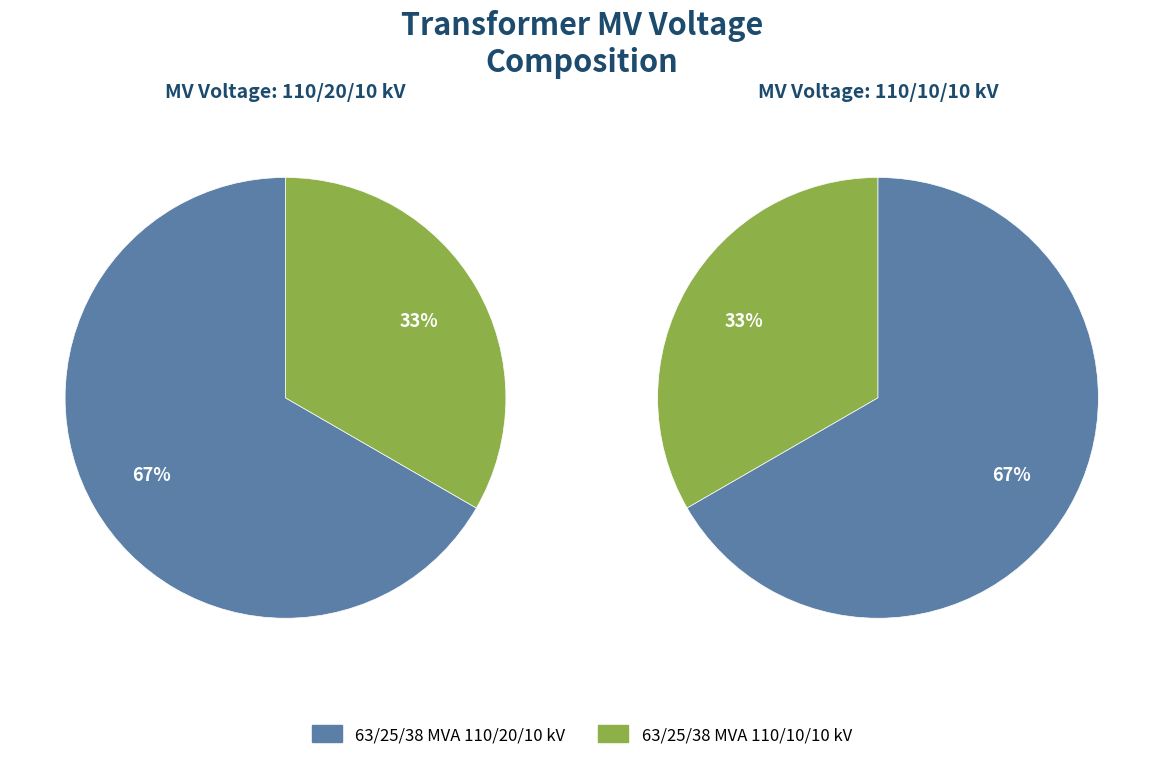

To the nearest percent, what is the difference between the 63/25/38 MVA 110/20/10 kV and 63/25/38 MVA 110/10/10 kV slice percentages?

33%